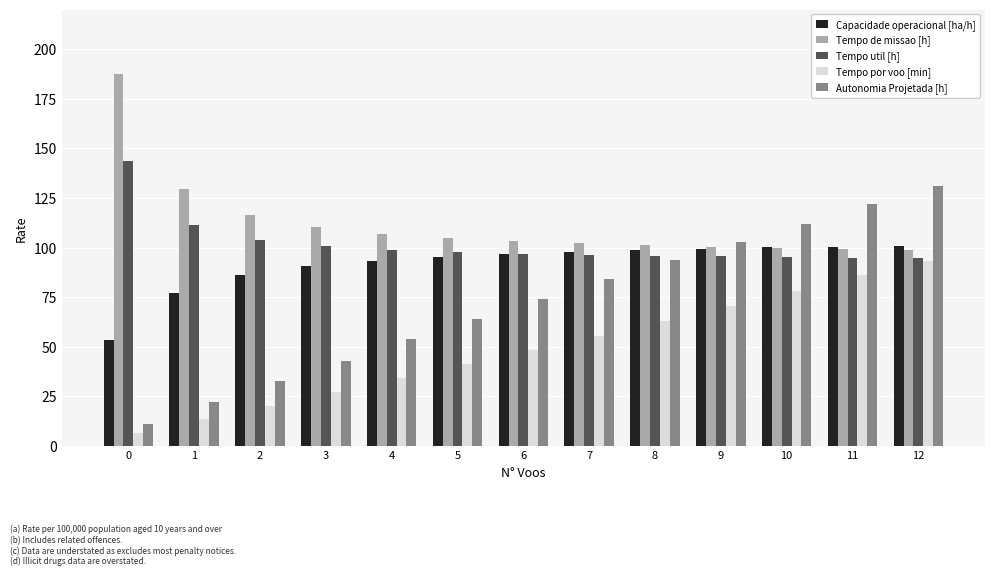

How many bars are there in each group?

5